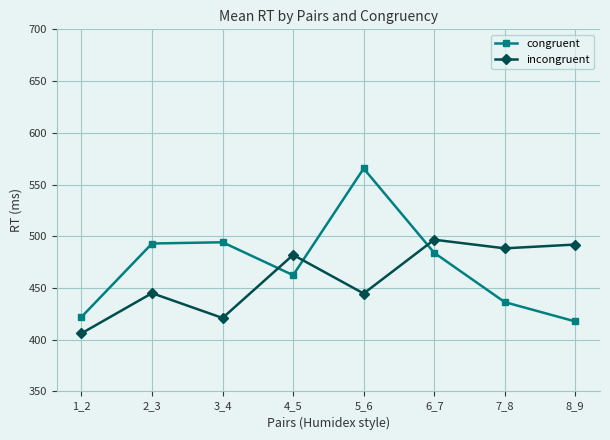

What is the difference between the congruent values at 7_8 and 5_6?

129.2